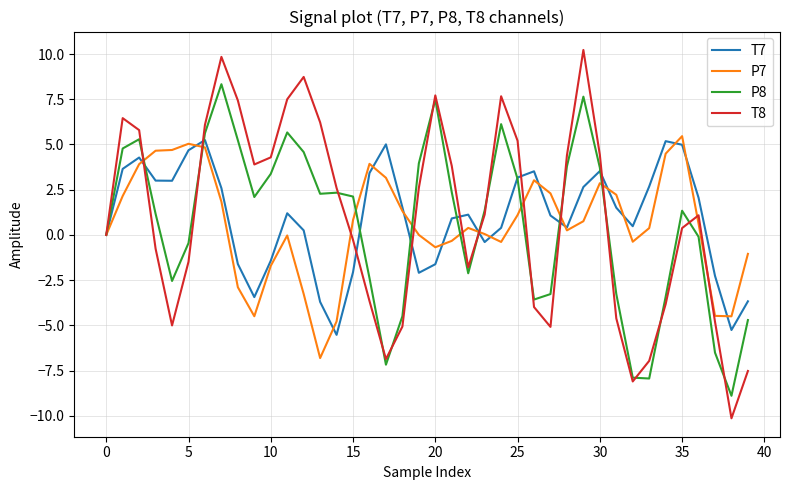

What is the highest value of the T7 series?

5.2